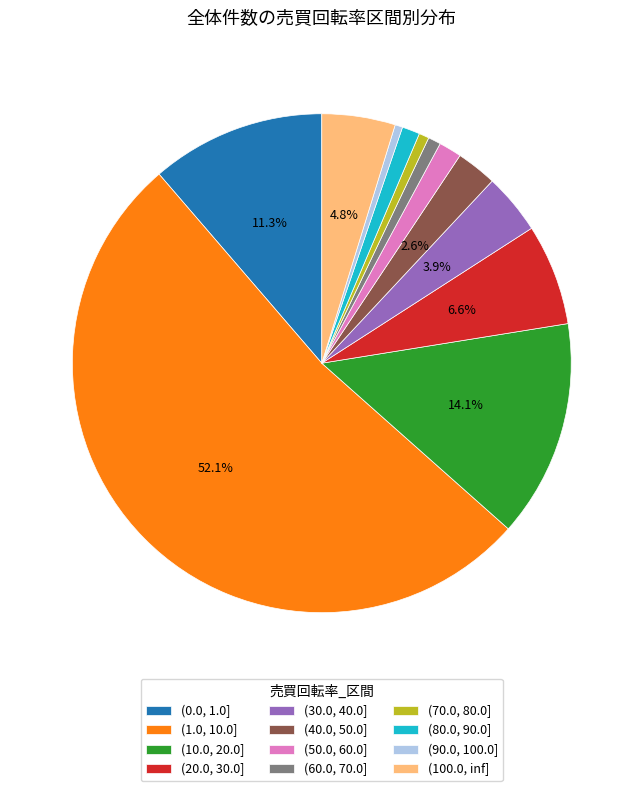

To the nearest percent, what is the difference between the (20.0, 30.0] and (30.0, 40.0] slice percentages?

3%